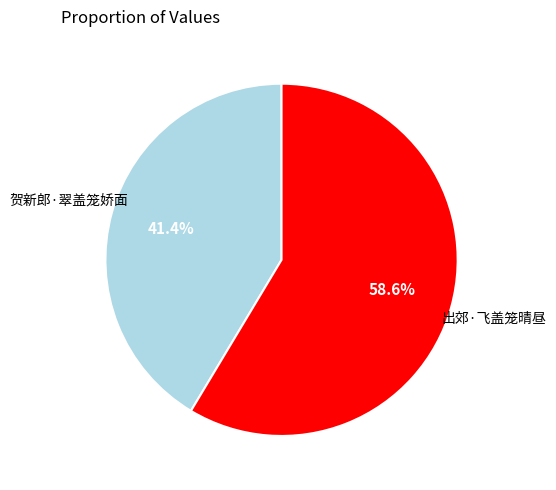

Is there a majority slice in this chart?

Yes